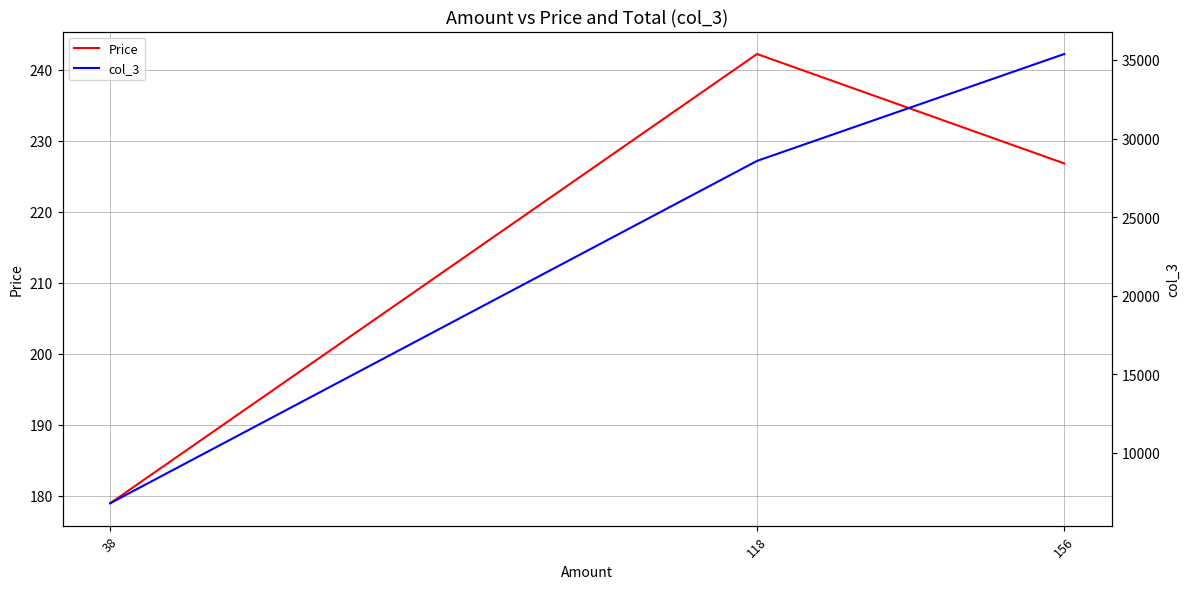

Reading left to right, transcribe all the data shown in this chart.

Price: 38=179.0	118=242.2	156=226.8
col_3: 38=6800.5	118=28579.6	156=35380.1